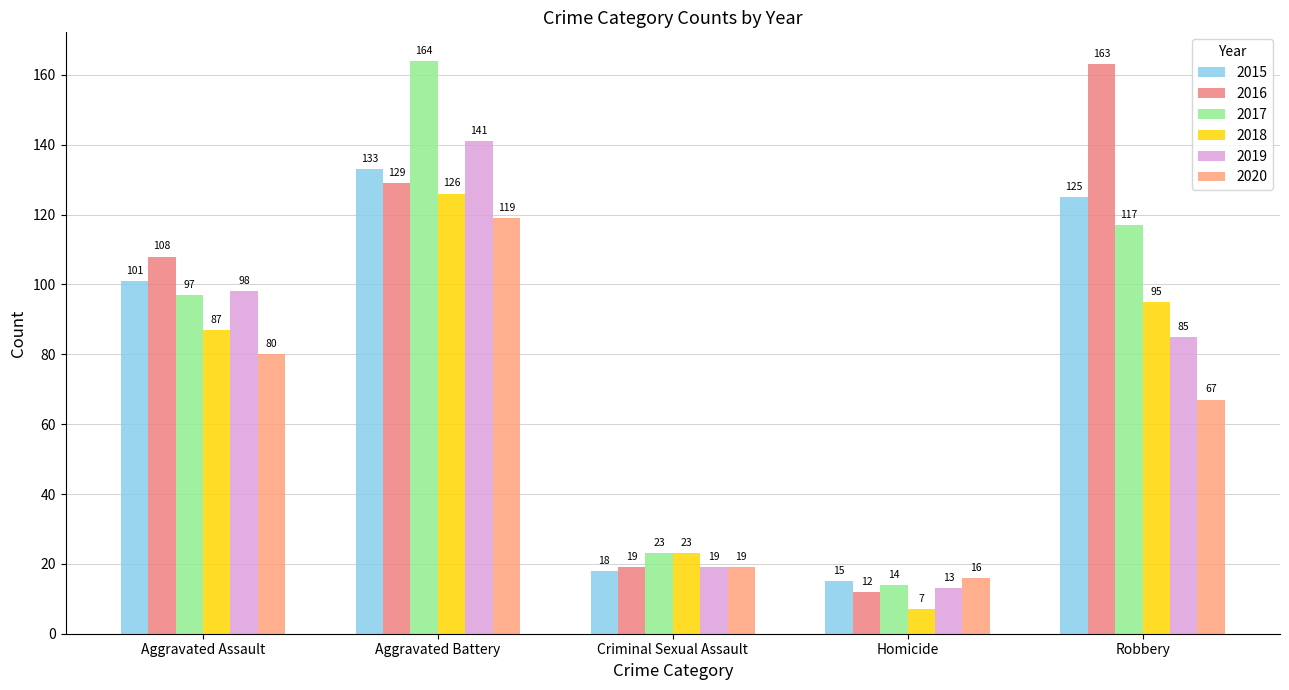

Is the value of 2015 at Aggravated Battery greater than the value of 2017 at Robbery?

Yes